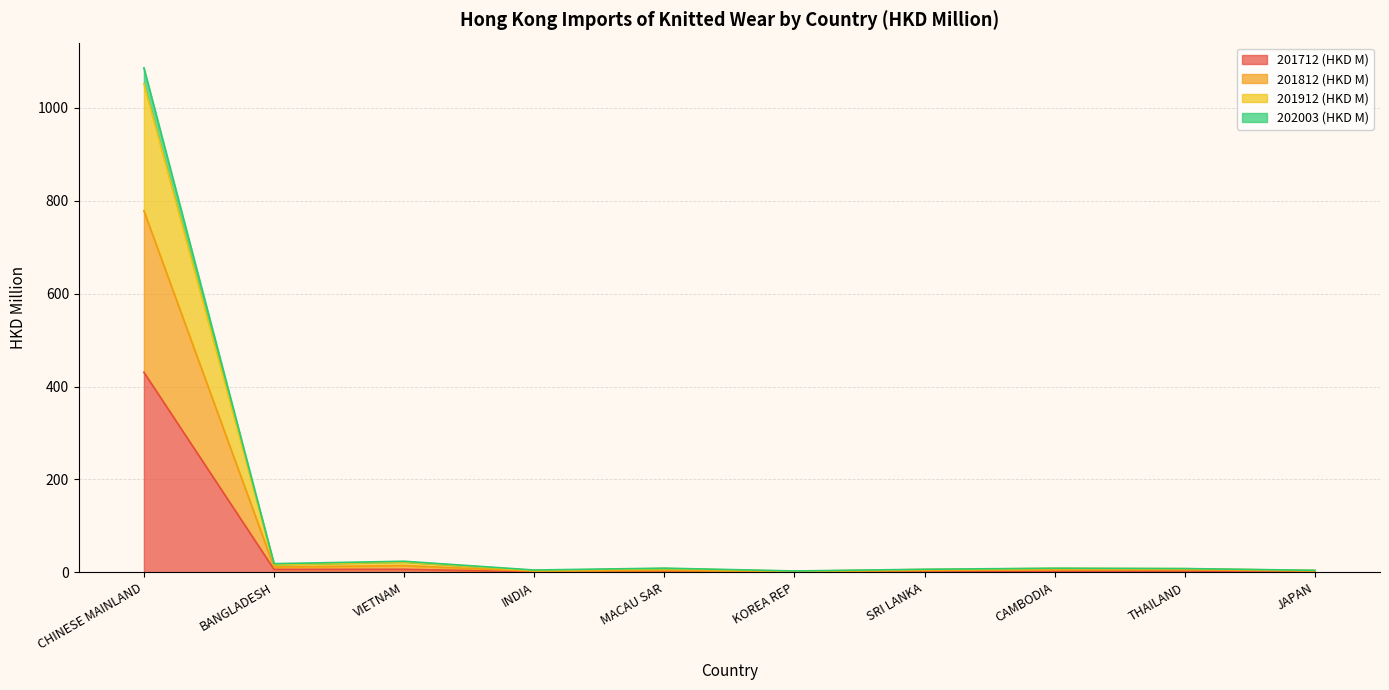

At which category is the sum across all series the highest?

CHINESE MAINLAND